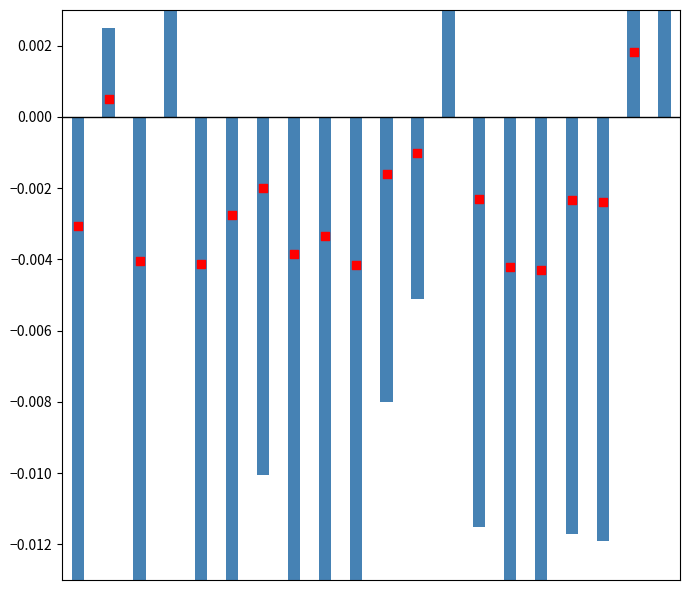

At which category is the sum across all series the highest?

19